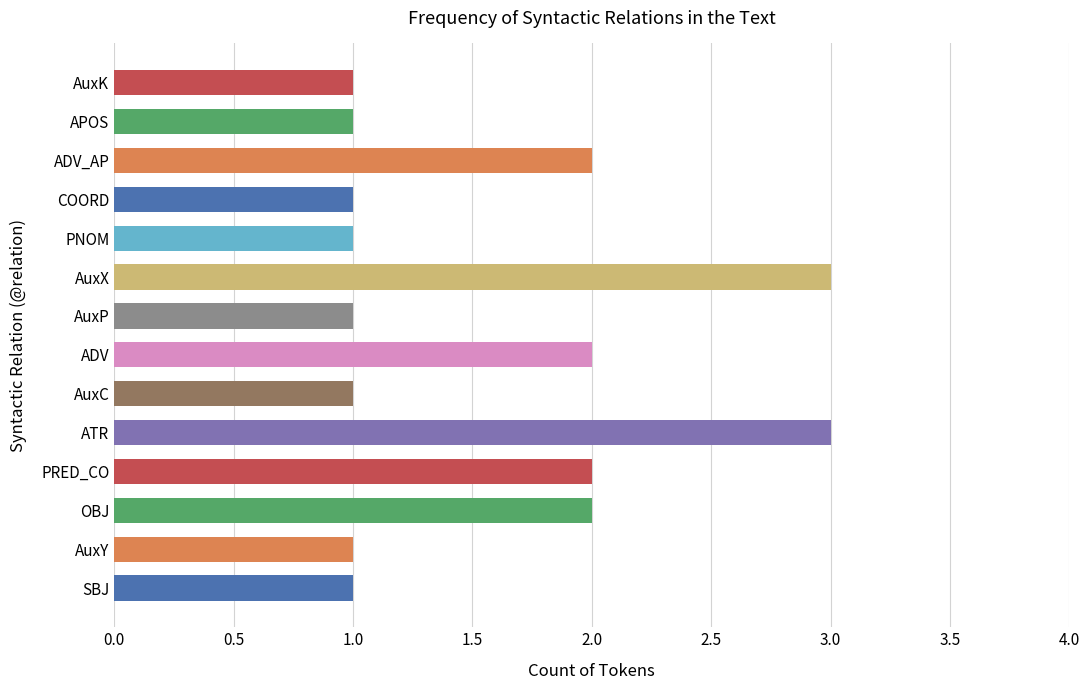

Does the chart contain stacked bars?

No